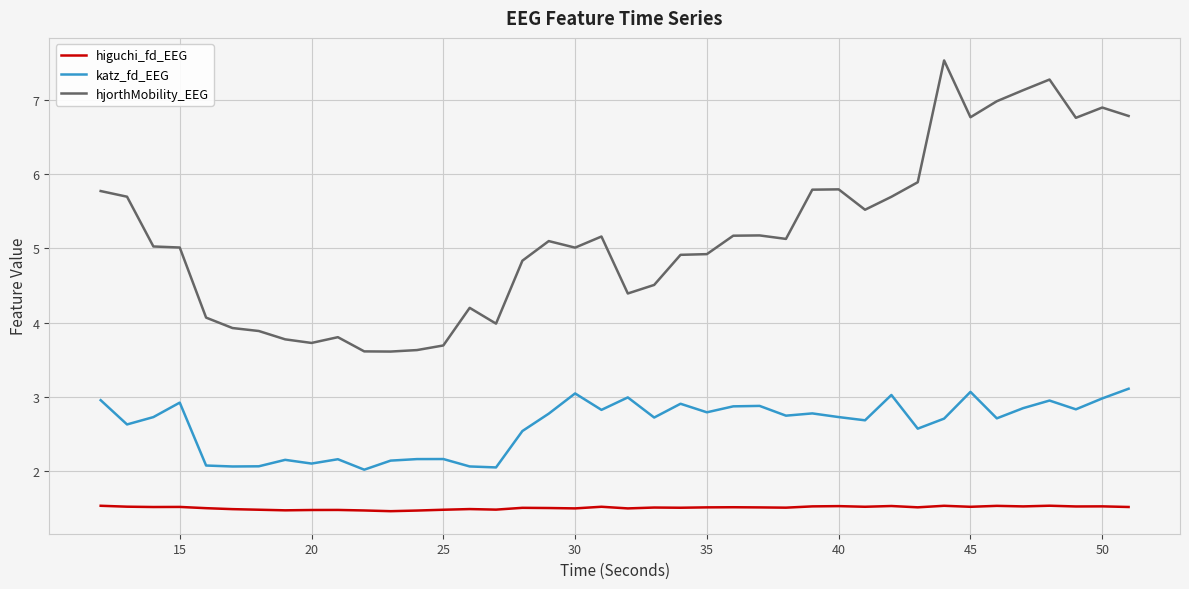

What is the greatest value displayed?

7.5